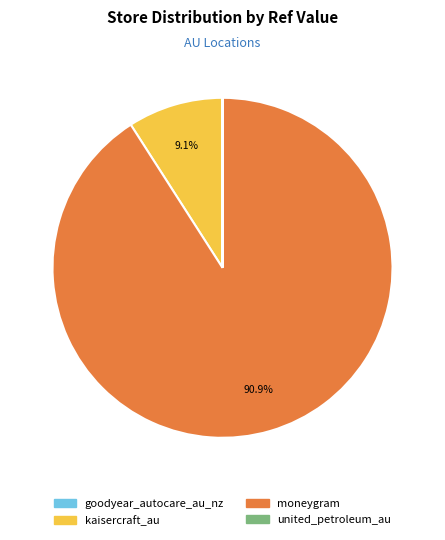

Which category has the biggest portion of the pie?

moneygram